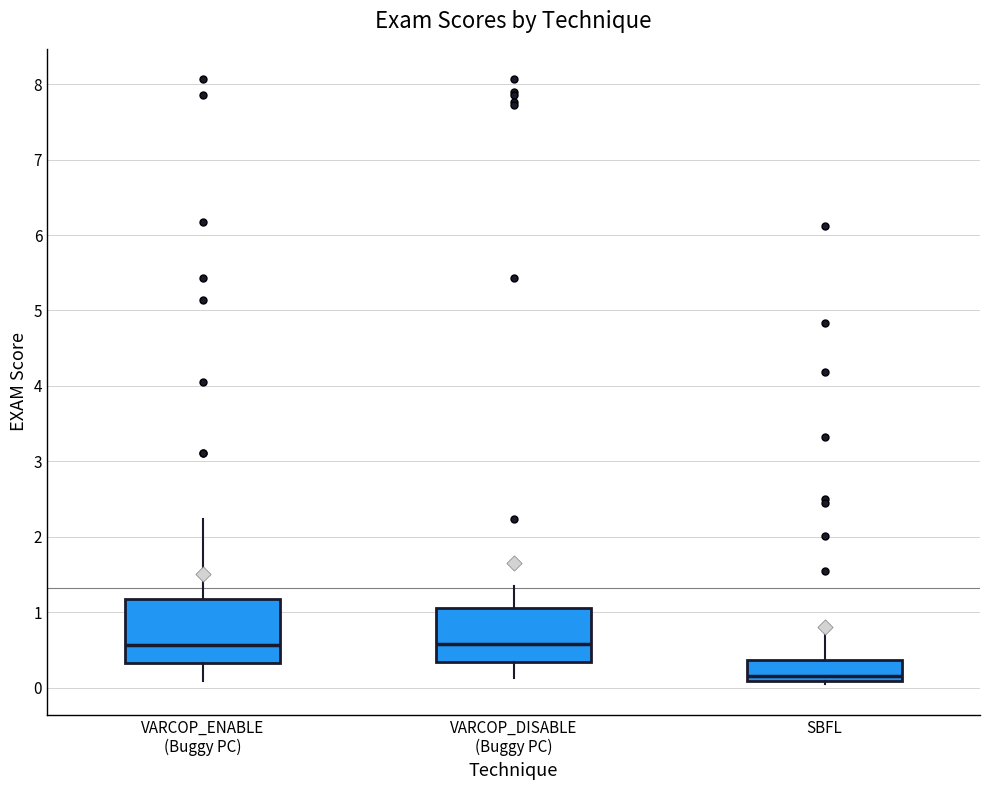

Reading left to right, read every box against the y-axis: the position of its median line, the range the box covers, and the ends of its whiskers. The values are not printed on the chart, so give them approximately, as read against the axis.

VARCOP_ENABLE (Buggy PC): median 0.6, box 0.3 to 1.2, whiskers 0.1 to 2.2
VARCOP_DISABLE (Buggy PC): median 0.6, box 0.3 to 1.1, whiskers 0.1 to 1.3
SBFL: median 0.2, box 0.1 to 0.4, whiskers 0.0 to 0.7